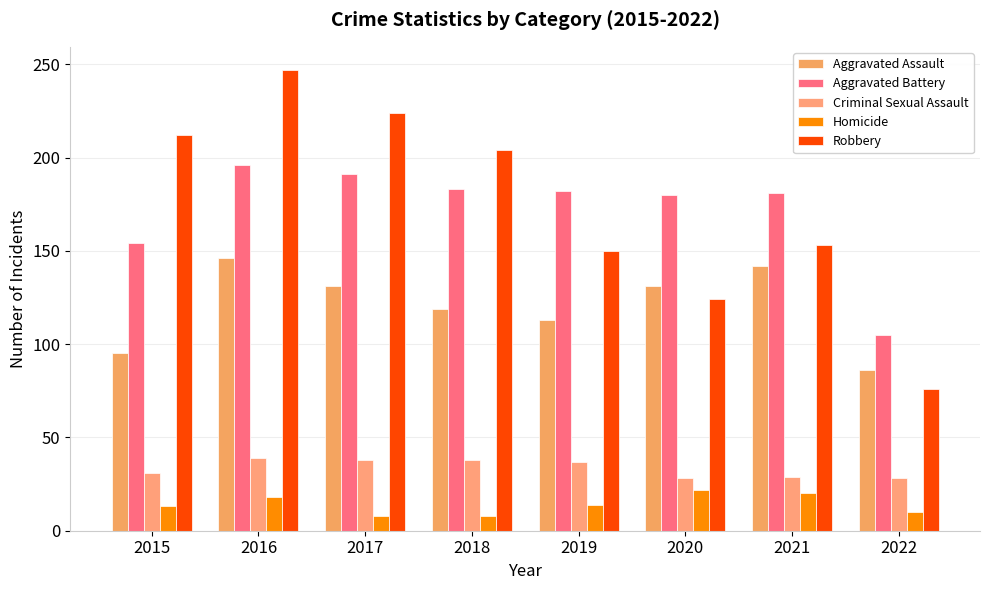

What is the total value across all series at 2016?

646